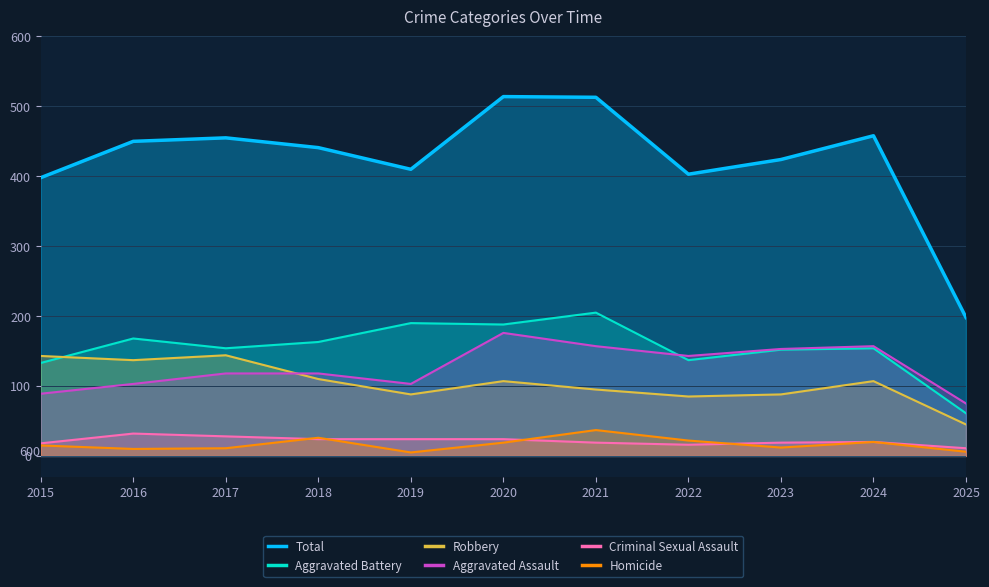

The Total series shows 182 at 2020. True or false?

False